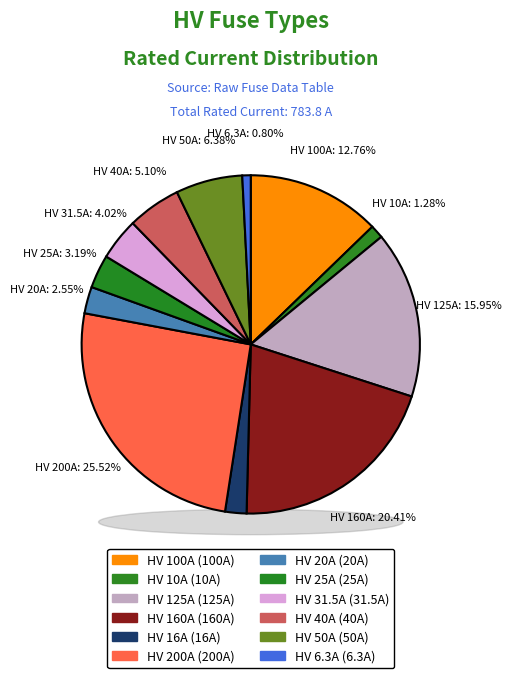

What is the largest slice in the pie chart?

HV 200A